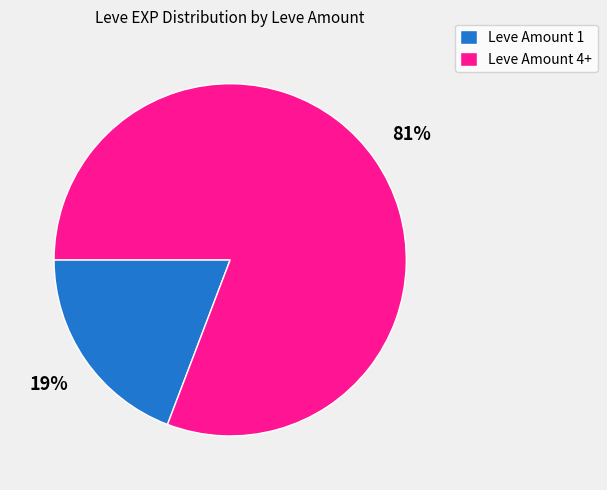

Is the sum of Leve Amount 4+ and Leve Amount 1 greater than half?

Yes